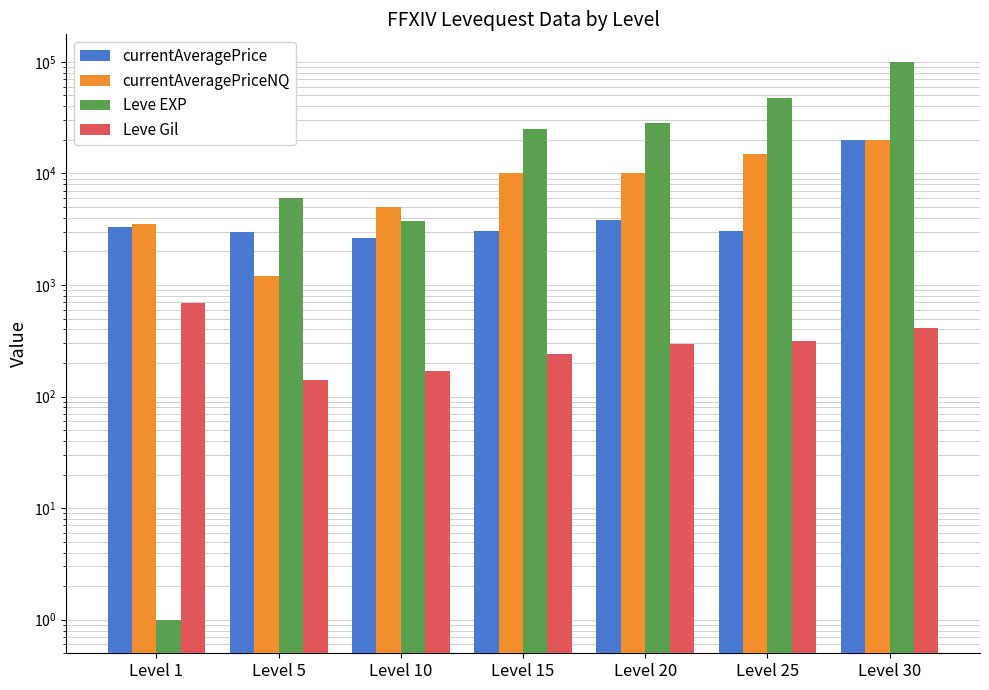

Reading left to right, extract all data points from this chart.

currentAveragePrice: Level 1=3307	Level 5=3001	Level 10=2658	Level 15=3023	Level 20=3800	Level 25=3066	Level 30=20049
currentAveragePriceNQ: Level 1=3500	Level 5=1200	Level 10=5000	Level 15=10000	Level 20=10010	Level 25=15000	Level 30=20000
Leve EXP: Level 1=1	Level 5=6030	Level 10=3780	Level 15=24790	Level 20=28010	Level 25=47200	Level 30=99220
Leve Gil: Level 1=690	Level 5=140	Level 10=168	Level 15=240	Level 20=293	Level 25=317	Level 30=413